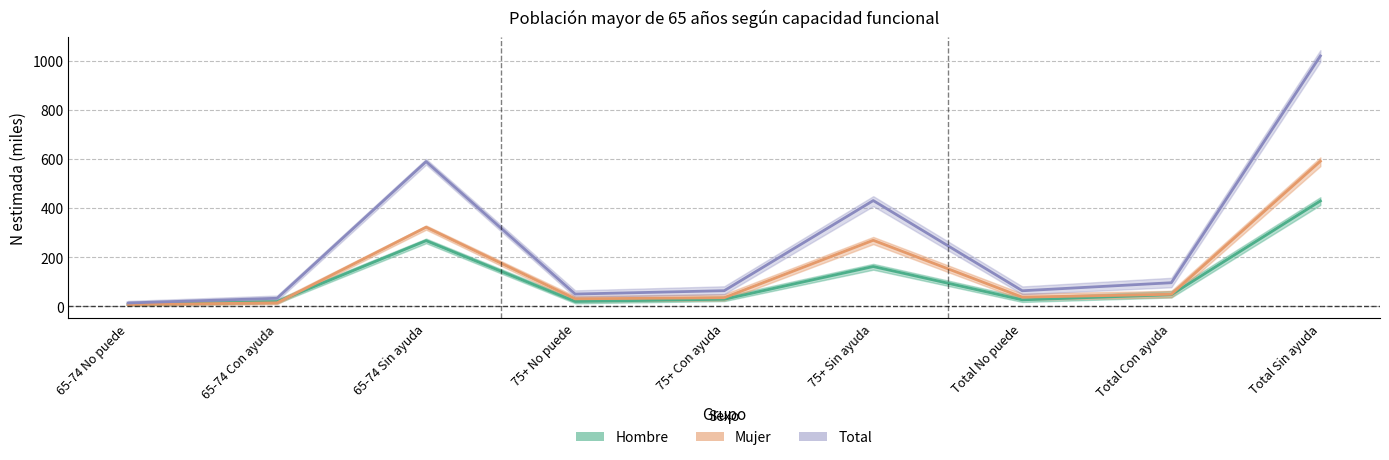

At which label does Mujer reach its peak?

Total Sin ayuda